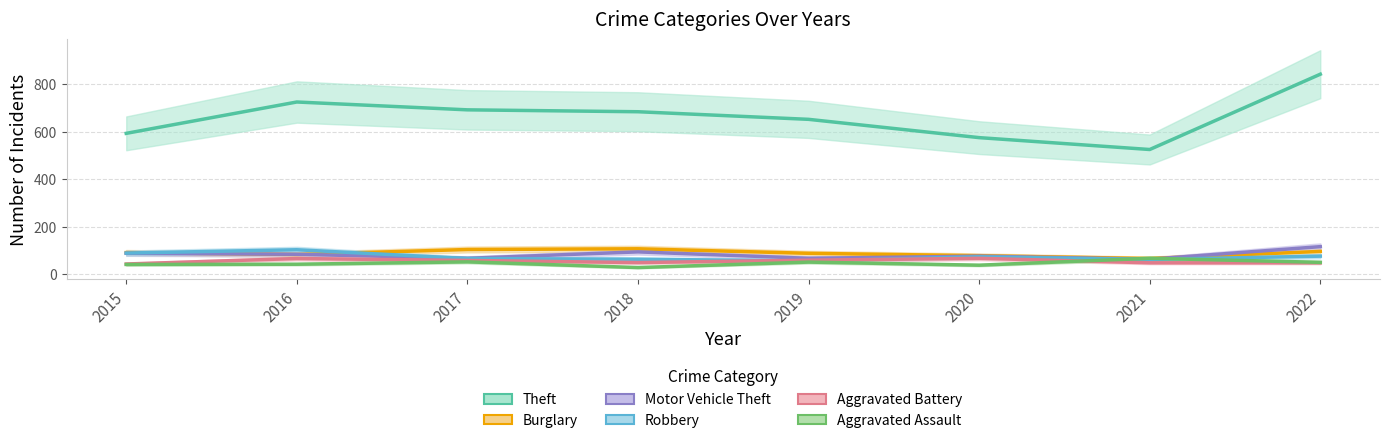

Is the value of Aggravated Battery at 2019 greater than the value of Robbery at 2019?

Yes